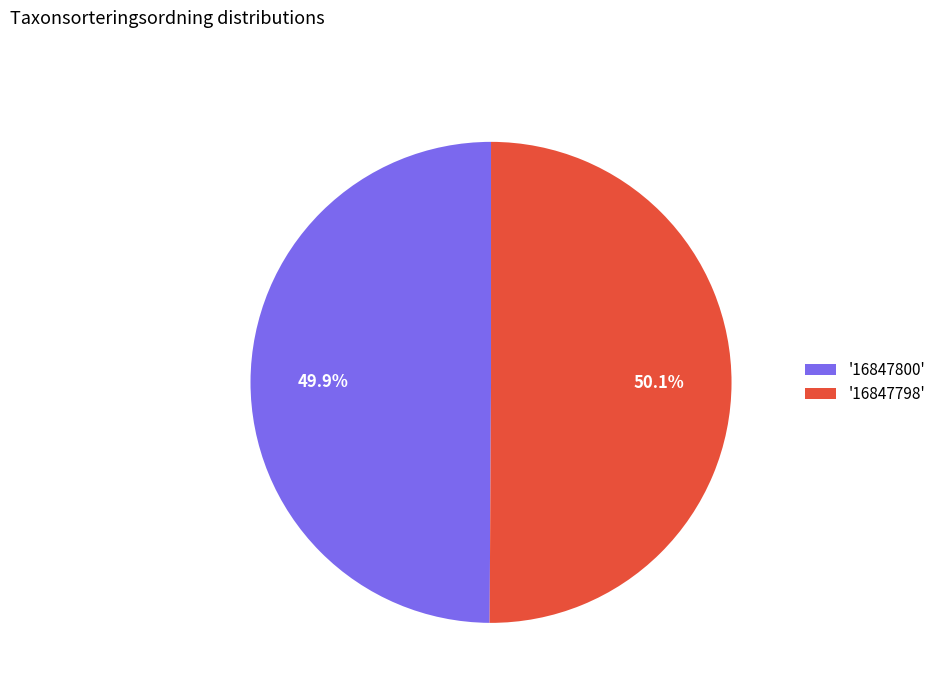

Does any single category account for the majority?

Yes